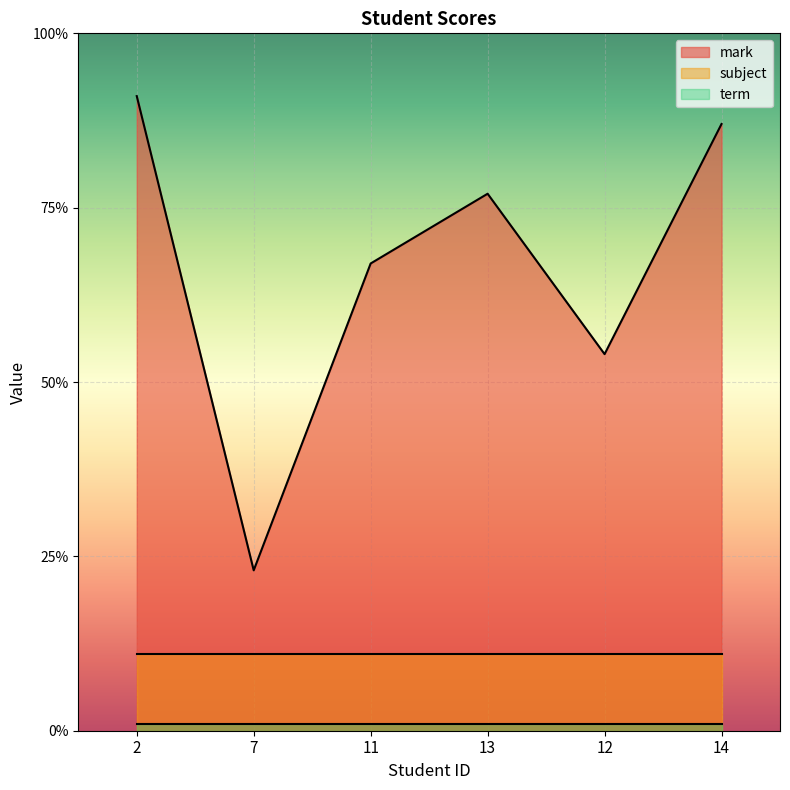

Reading left to right, extract all data points from this chart.

mark: 91	23	67	77	54	87
subject: 11	11	11	11	11	11
term: 1	1	1	1	1	1